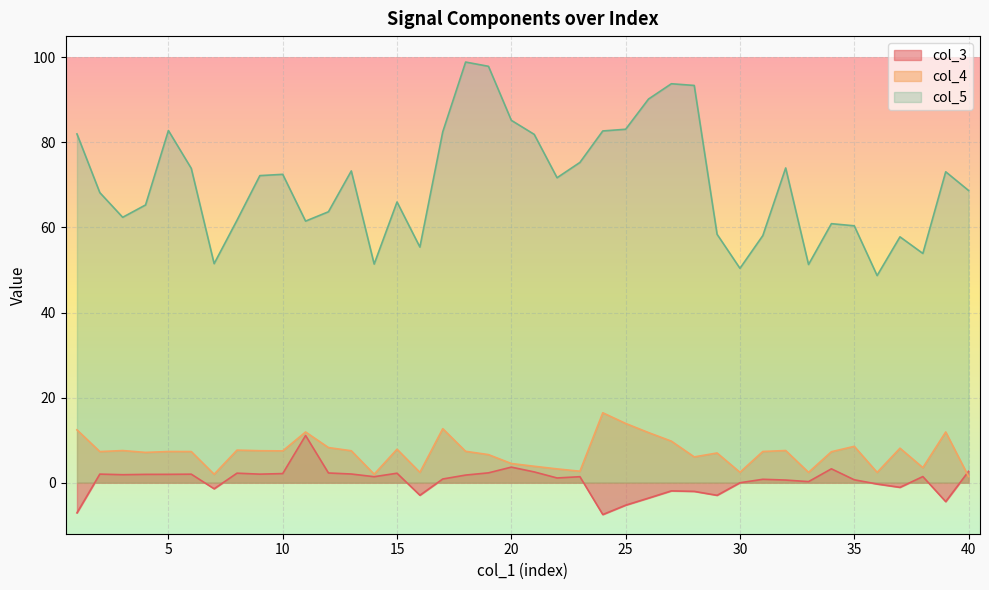

What is the lowest value of the col_4 series?

1.4